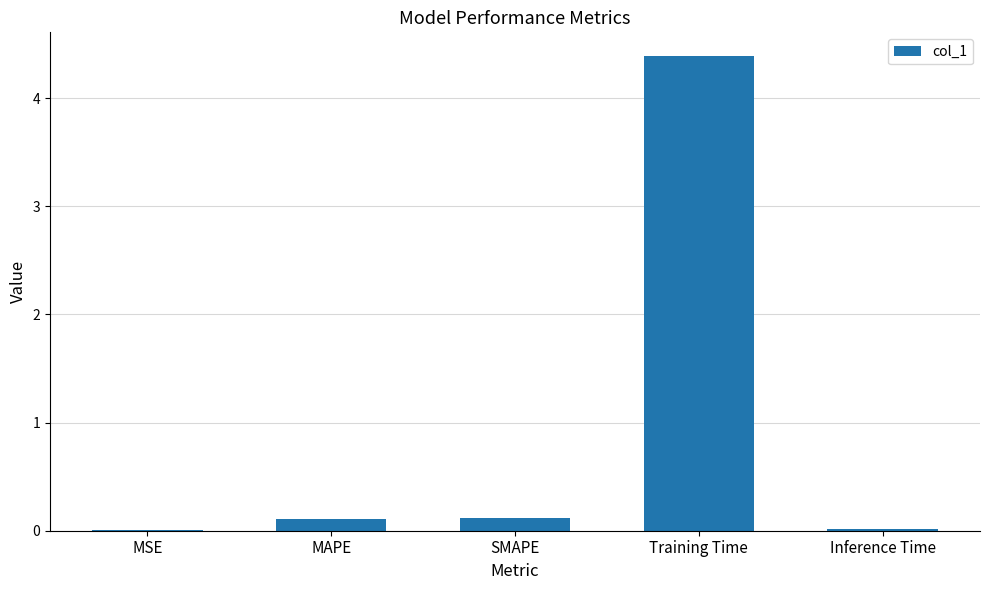

What is the greatest value displayed?

4.4